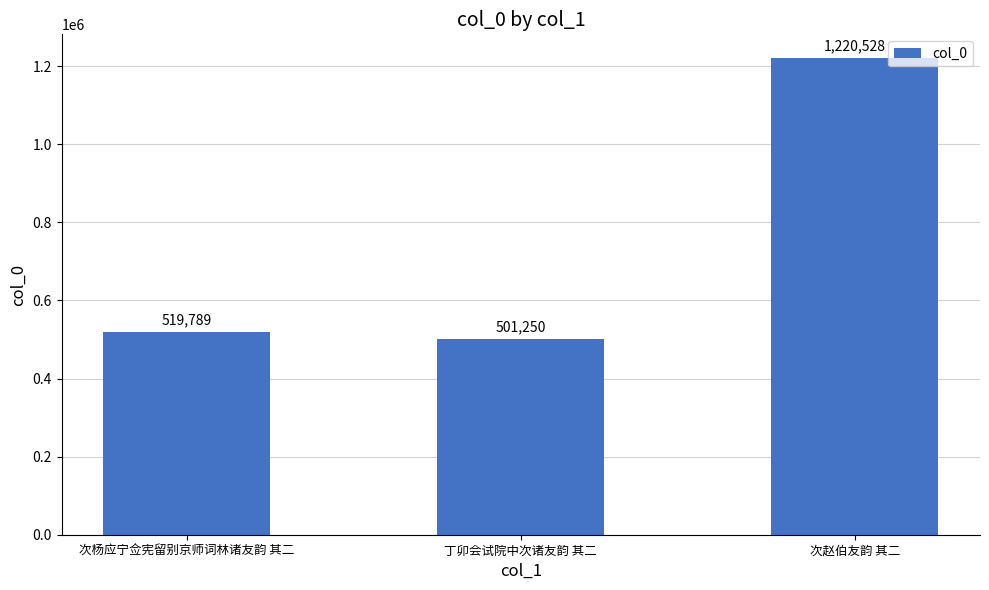

What is the difference between the values at 丁卯会试院中次诸友韵 其二 and 次赵伯友韵 其二?

719278